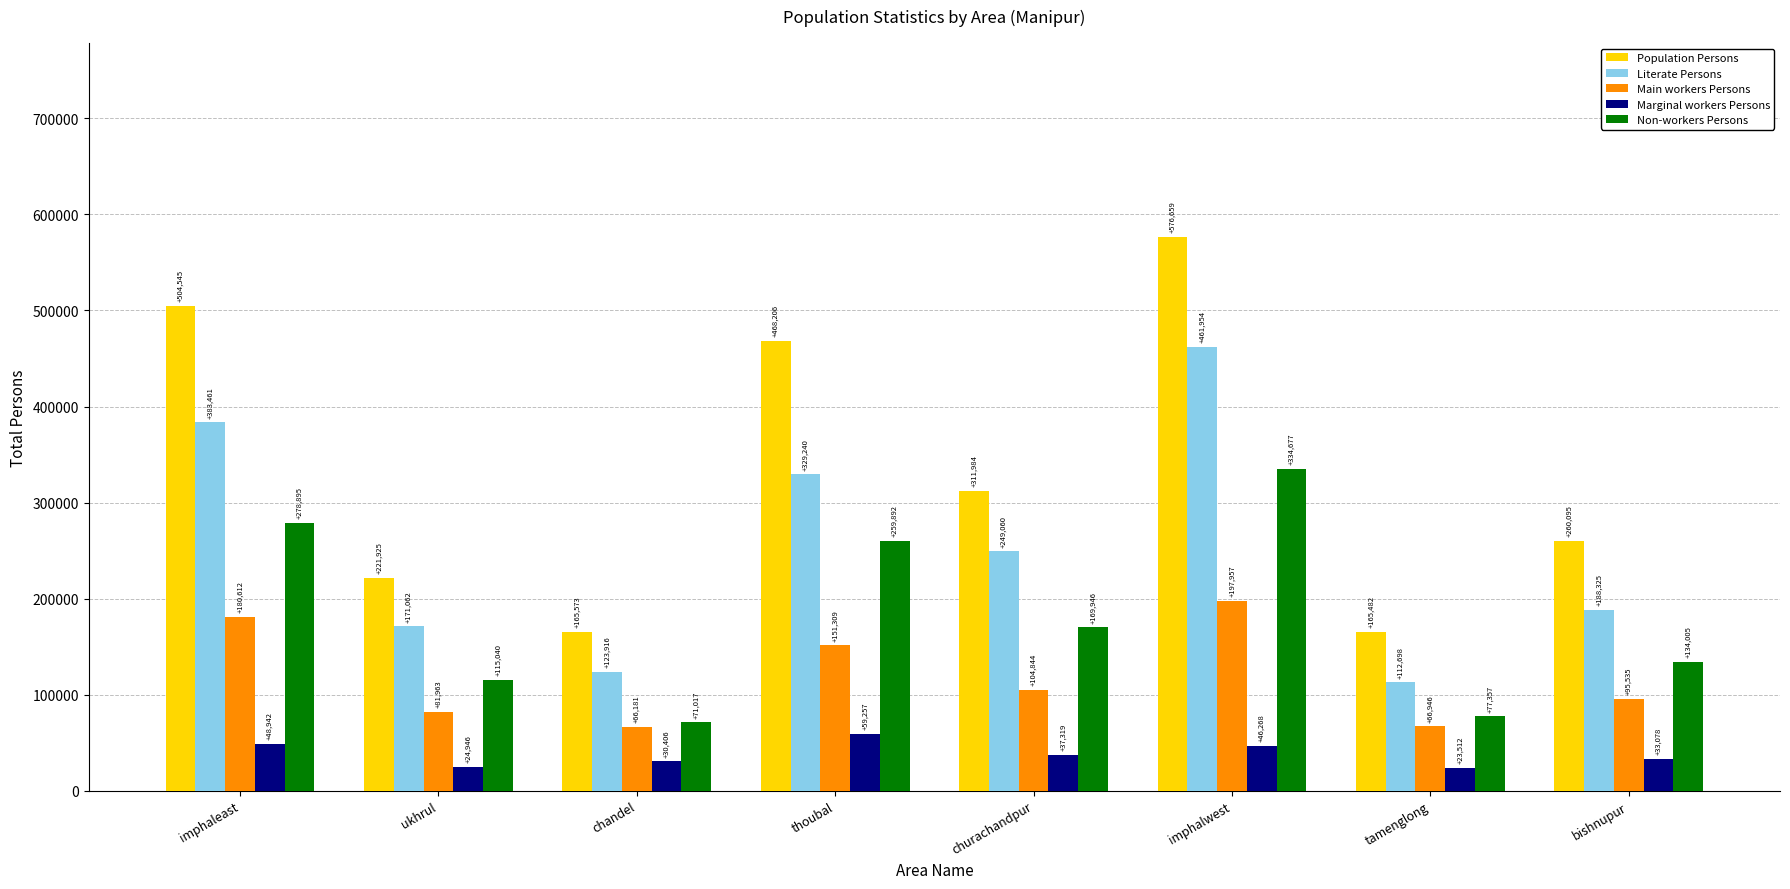

What is the difference between the Literate Persons values at imphaleast and tamenglong?

270763